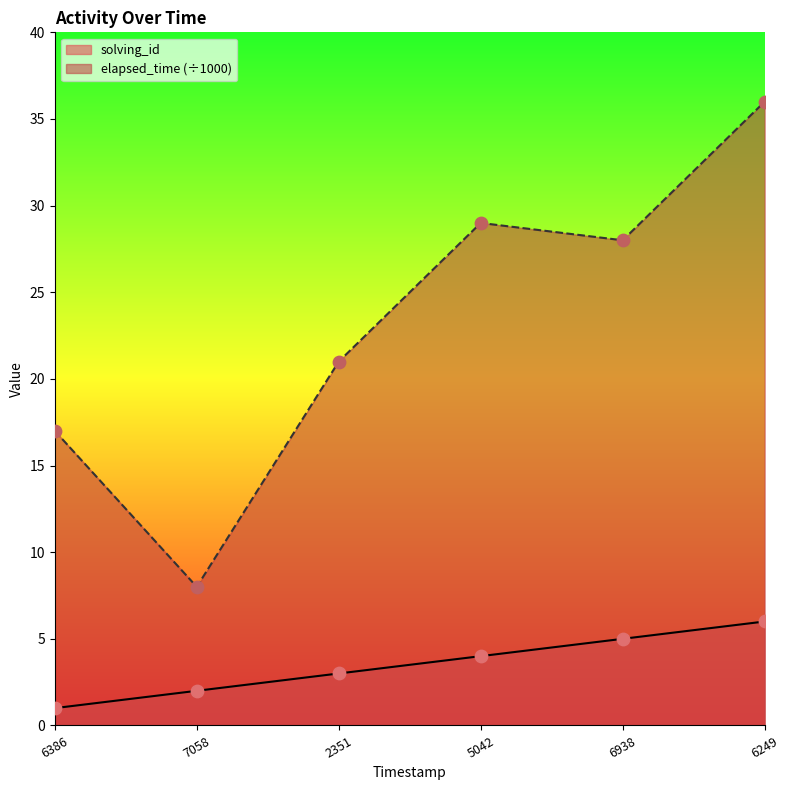

Which series has the largest total across all categories?

elapsed_time (÷1000)